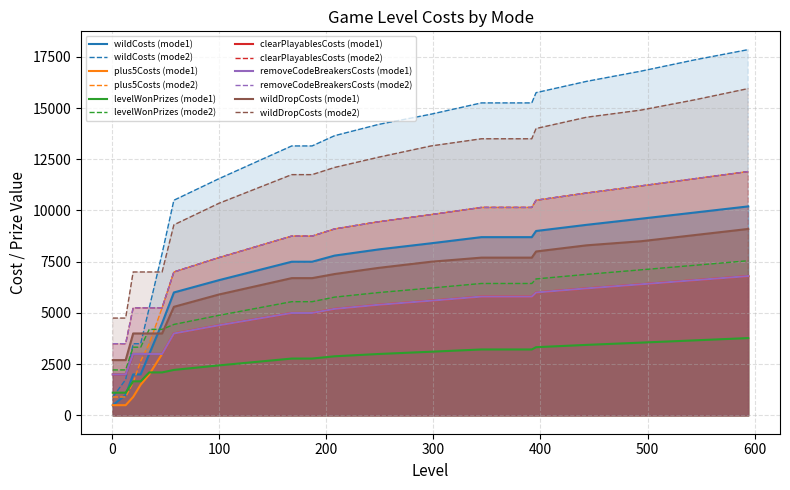

What is the label of the 30th point from the right?

208